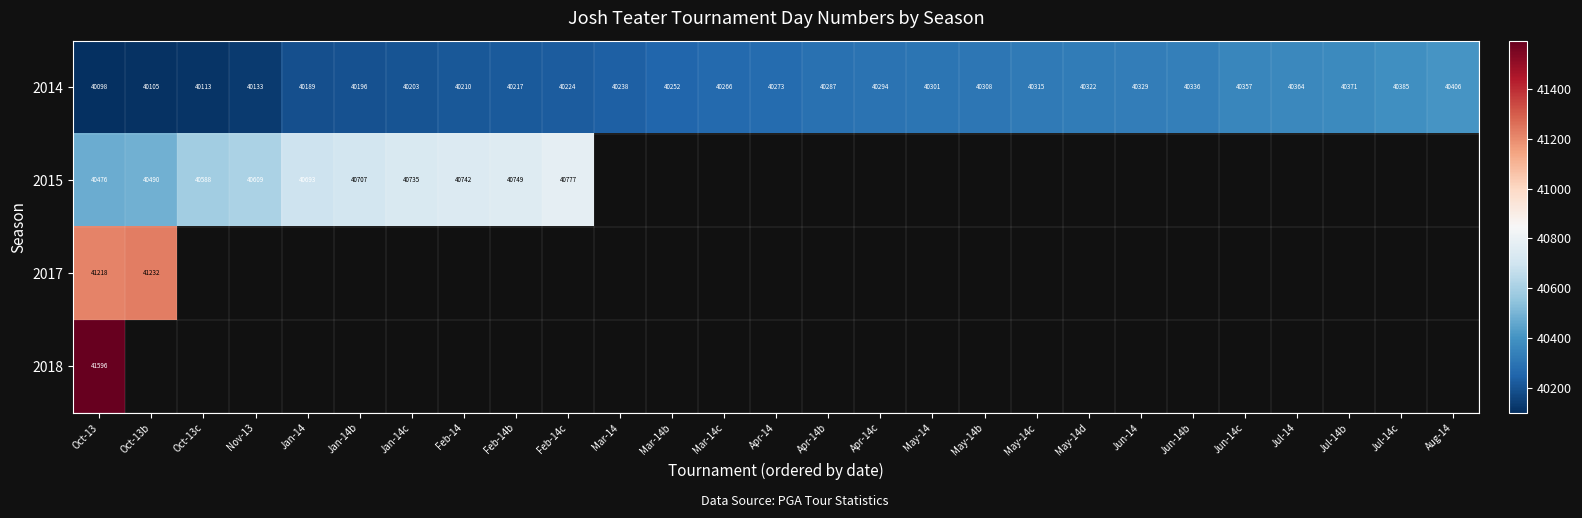

Rank the categories by 2014 value from highest to lowest.

Aug-14, Jul-14c, Jul-14b, Jul-14, Jun-14c, Jun-14b, Jun-14, May-14d, May-14c, May-14b, May-14, Apr-14c, Apr-14b, Apr-14, Mar-14c, Mar-14b, Mar-14, Feb-14c, Feb-14b, Feb-14, Jan-14c, Jan-14b, Jan-14, Nov-13, Oct-13c, Oct-13b, Oct-13